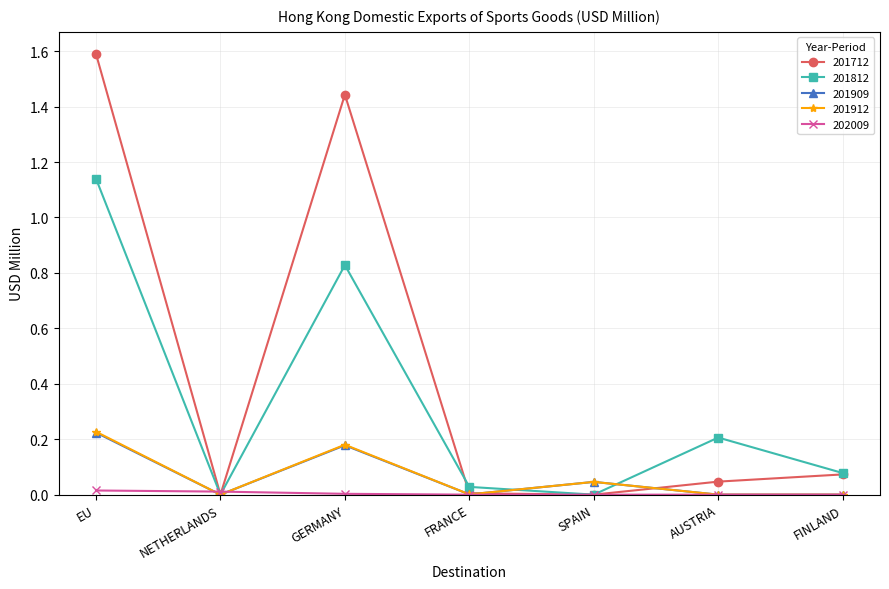

Is this an area chart (filled region under the line)?

No